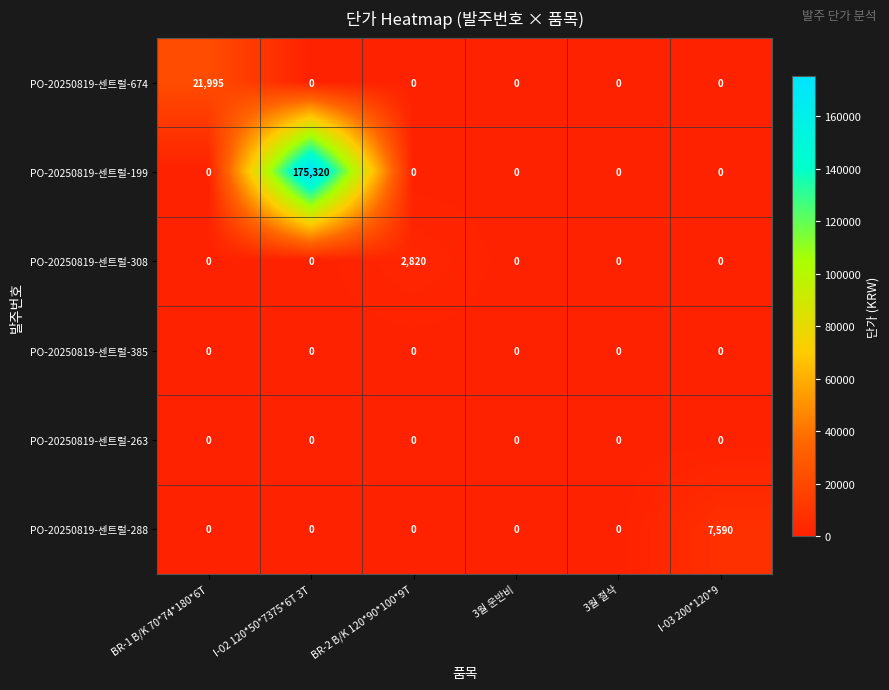

The PO-20250819-센트럴-385 series shows 0 at BR-1 B/K 70*74*180*6T. True or false?

True